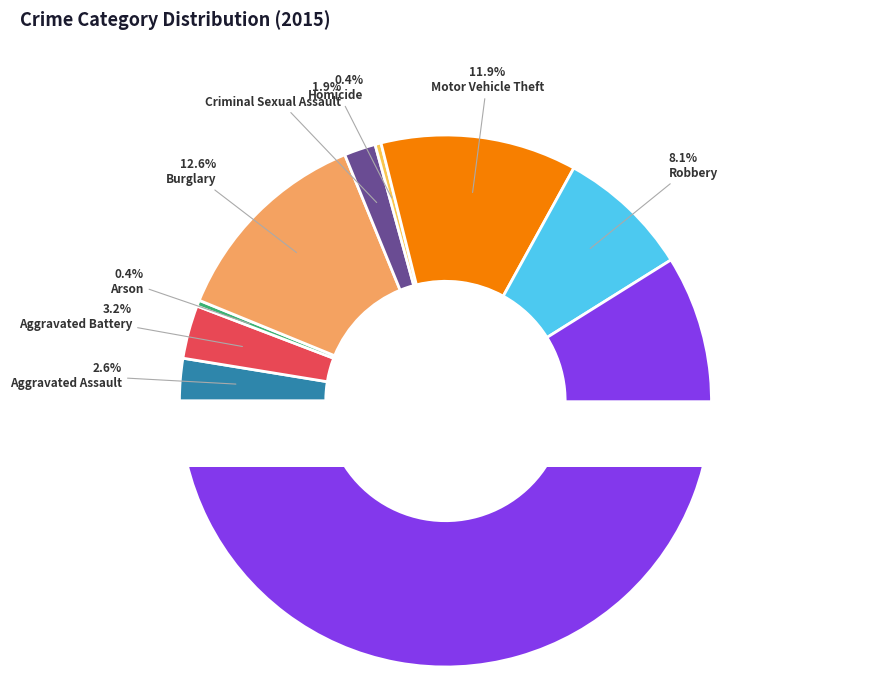

Combined, what portion of the pie is Motor Vehicle Theft and Criminal Sexual Assault?

13.8%